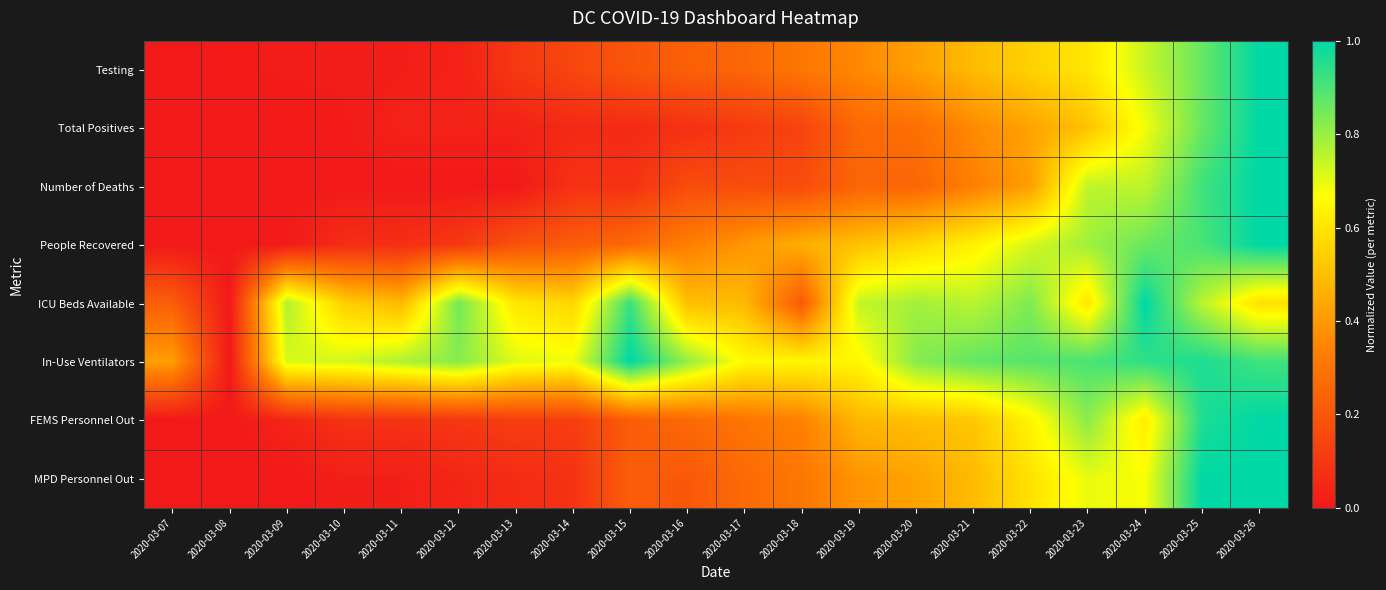

Which label corresponds to the smallest value in the chart?

2020-03-07